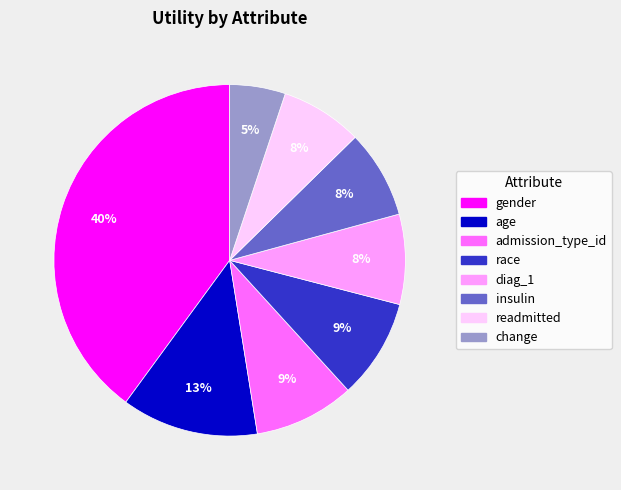

Between gender and diag_1, which is larger?

gender